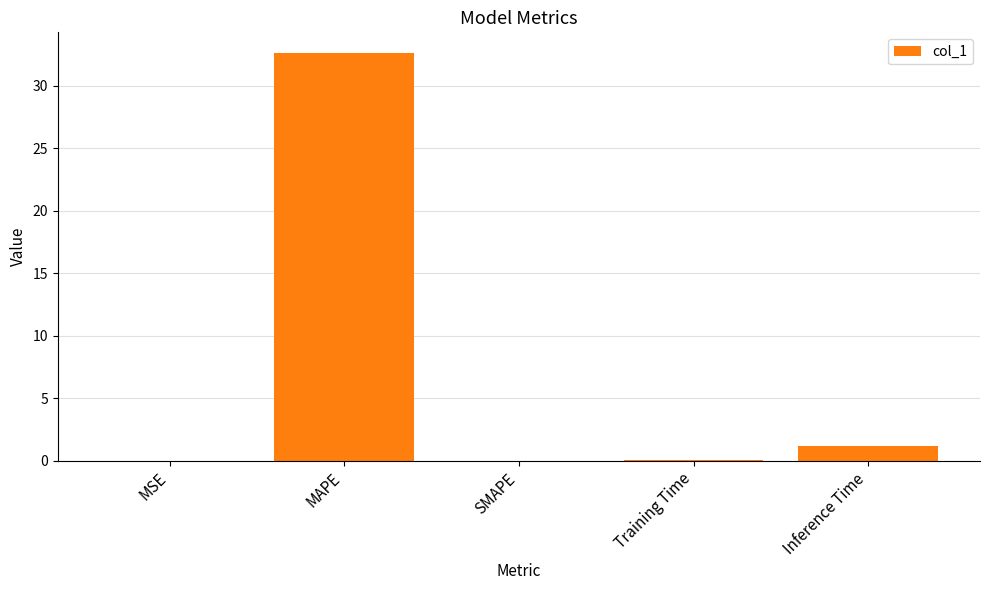

Which has a higher value, Inference Time or SMAPE?

Inference Time